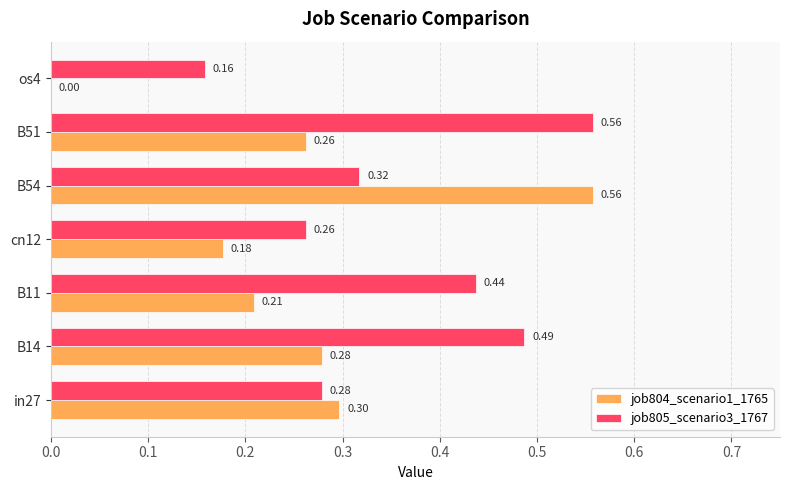

What is the sum of the job805_scenario3_1767 values at B11 and B51?

1.0